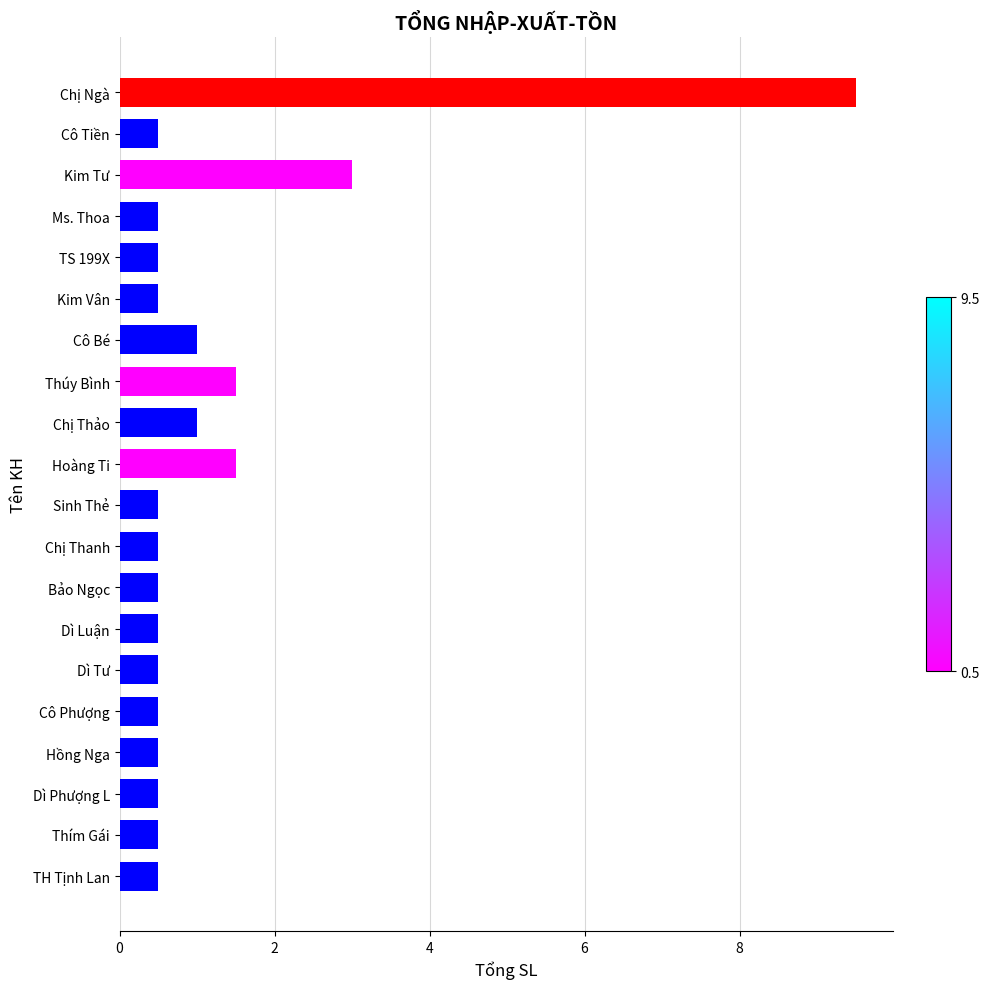

What is the label of the 6th bar from the bottom?

Dì Tư